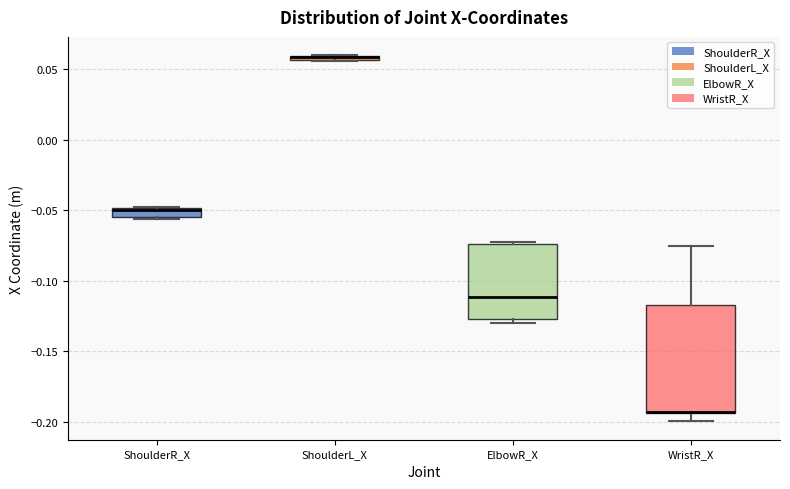

Comparing the boxes themselves (not the whiskers), which one is the tallest?

WristR_X